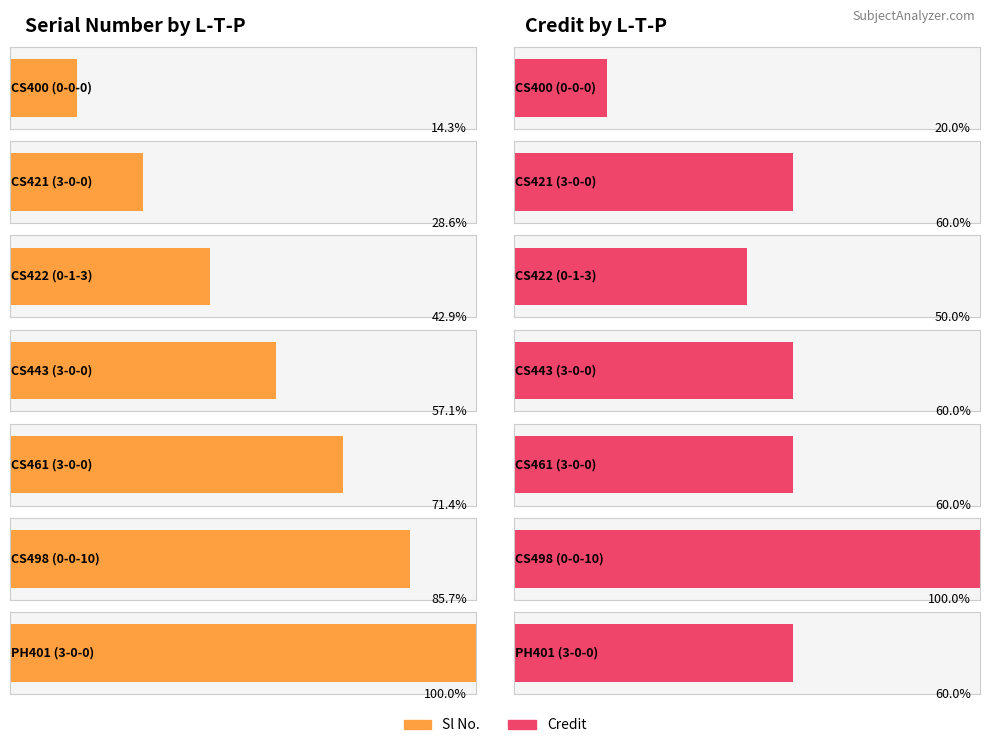

The Credit series shows 3 at 0-0-0. True or false?

False